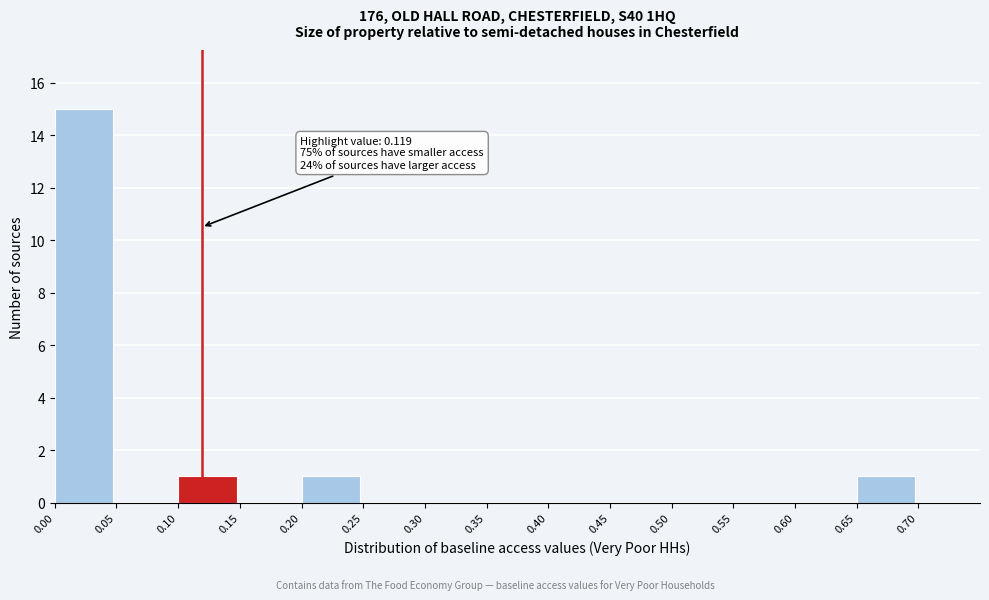

Which range on the x-axis has the tallest bar?

0.00 to 0.05